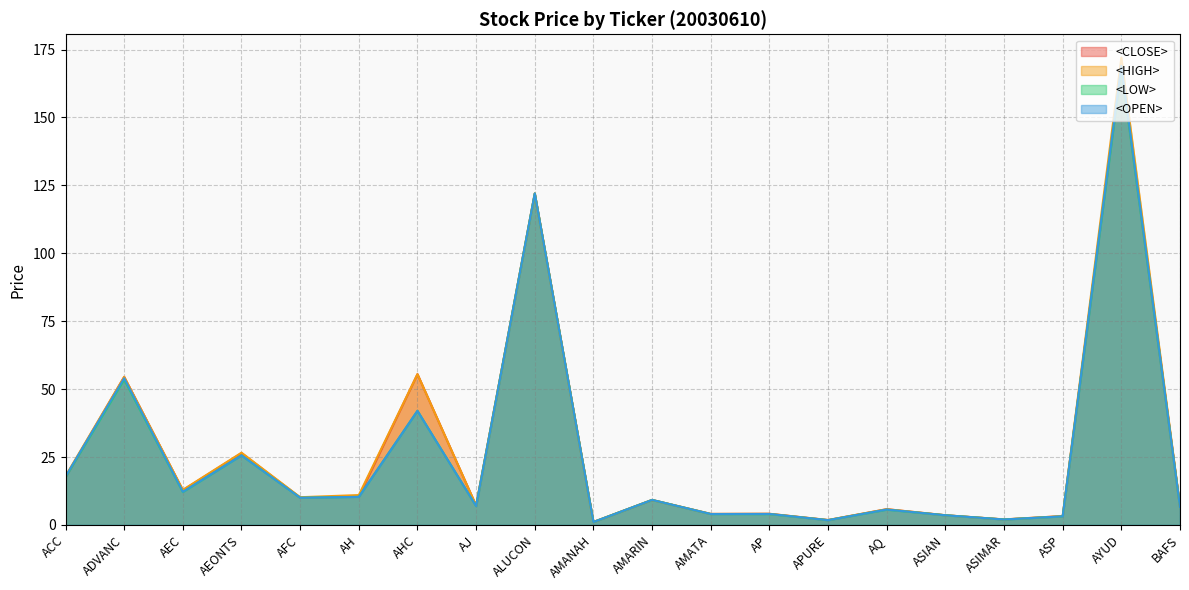

How many intersections are there between <CLOSE> and <OPEN>?

1